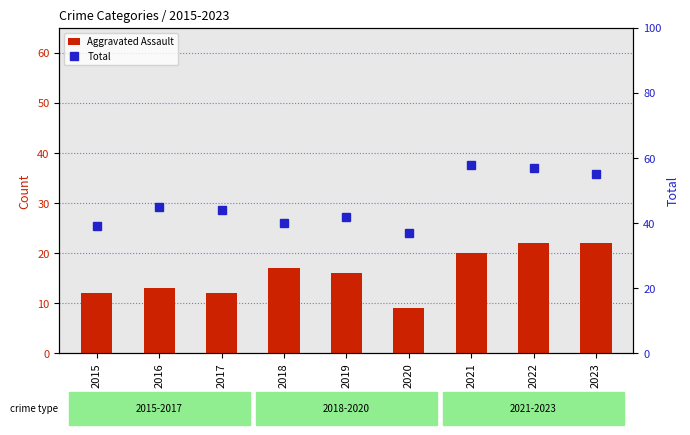

Does the chart contain any negative values?

No